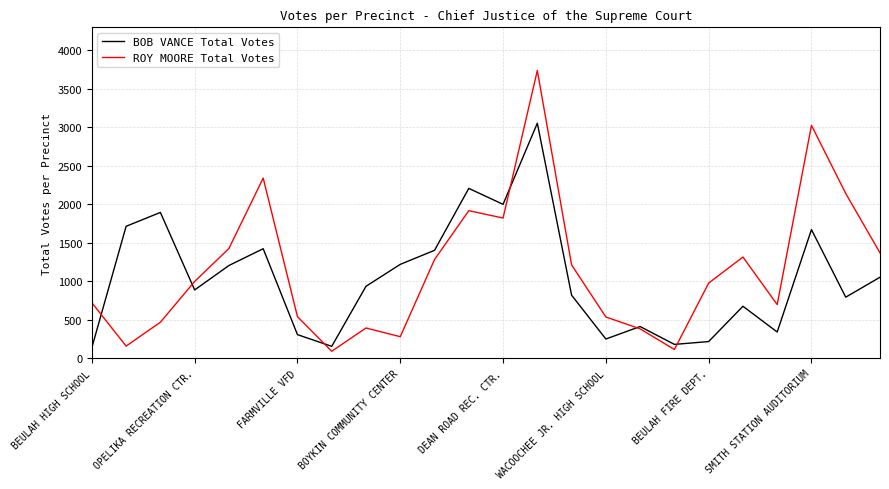

Rank the series by their maximum value, from lowest to highest.

BOB VANCE Total Votes, ROY MOORE Total Votes